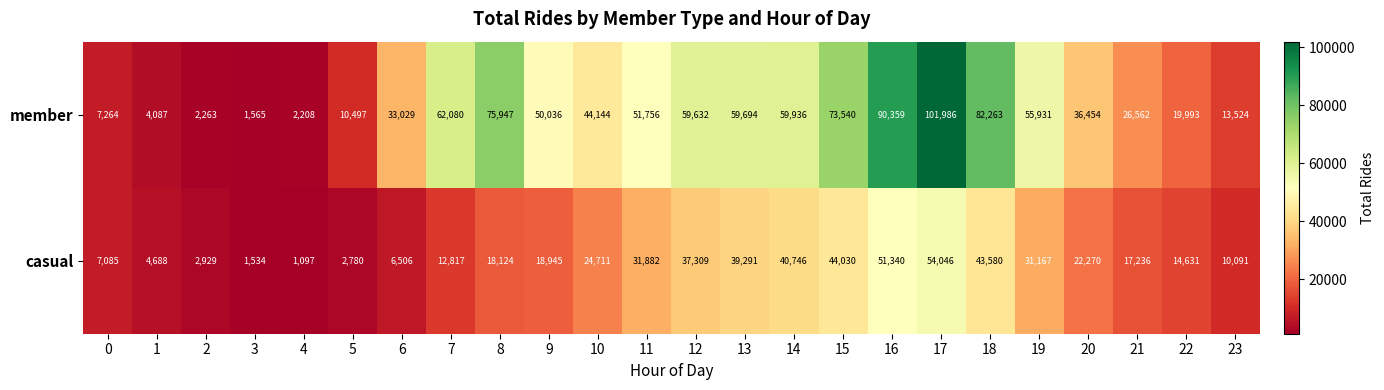

Which category has the highest value across all series?

17